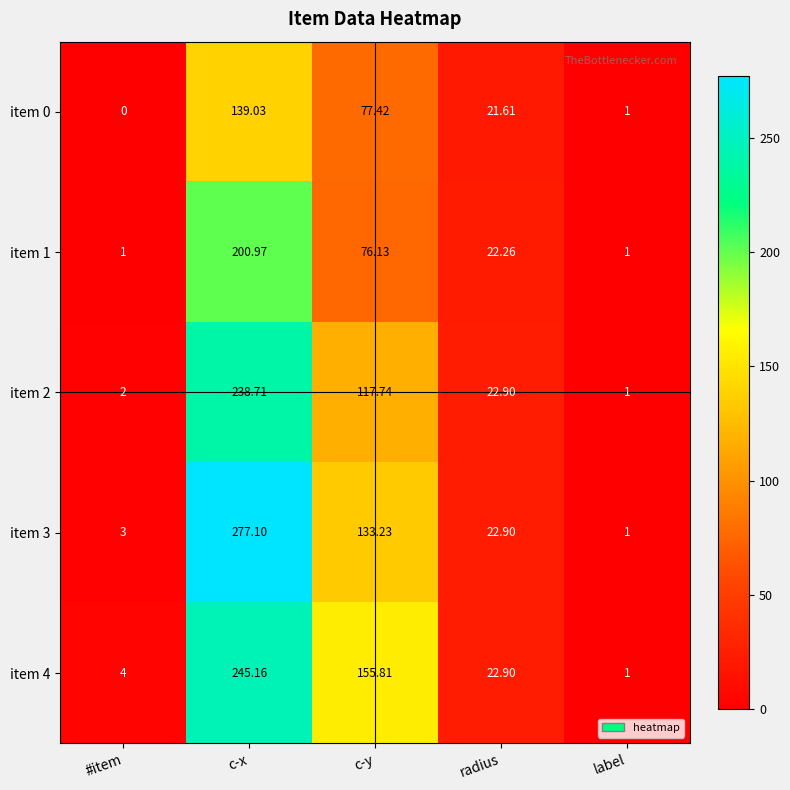

What is the spread (max minus min) of values at radius?

1.3